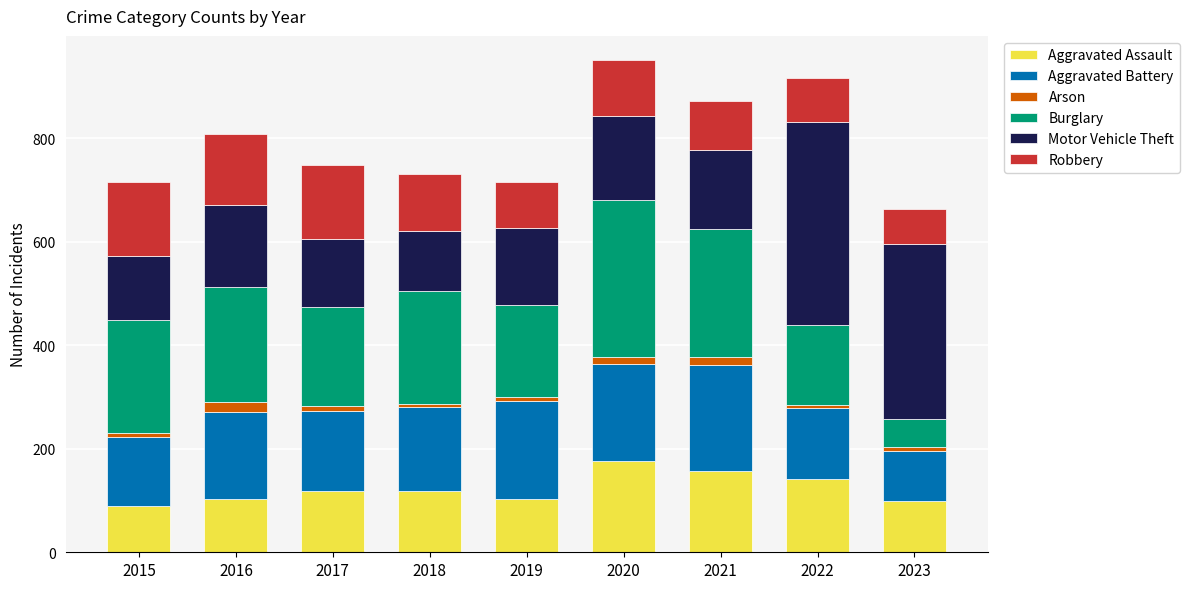

Is it true that Aggravated Assault equals 118 at 2018?

True